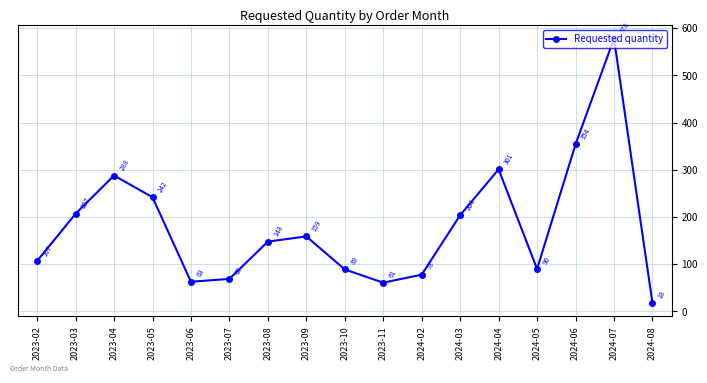

Reading left to right, list all the values displayed in this chart.

2023-02=107	2023-03=207	2023-04=288	2023-05=242	2023-06=63	2023-07=69	2023-08=148	2023-09=159	2023-10=89	2023-11=61	2024-02=78	2024-03=204	2024-04=301	2024-05=90	2024-06=354	2024-07=578	2024-08=18